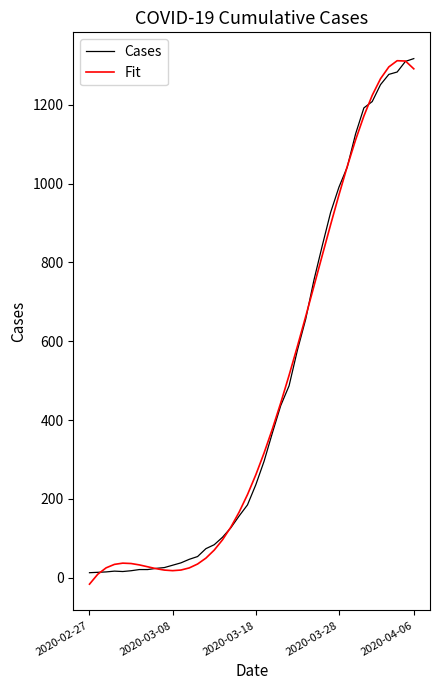

What is the greatest value displayed?

1317.0